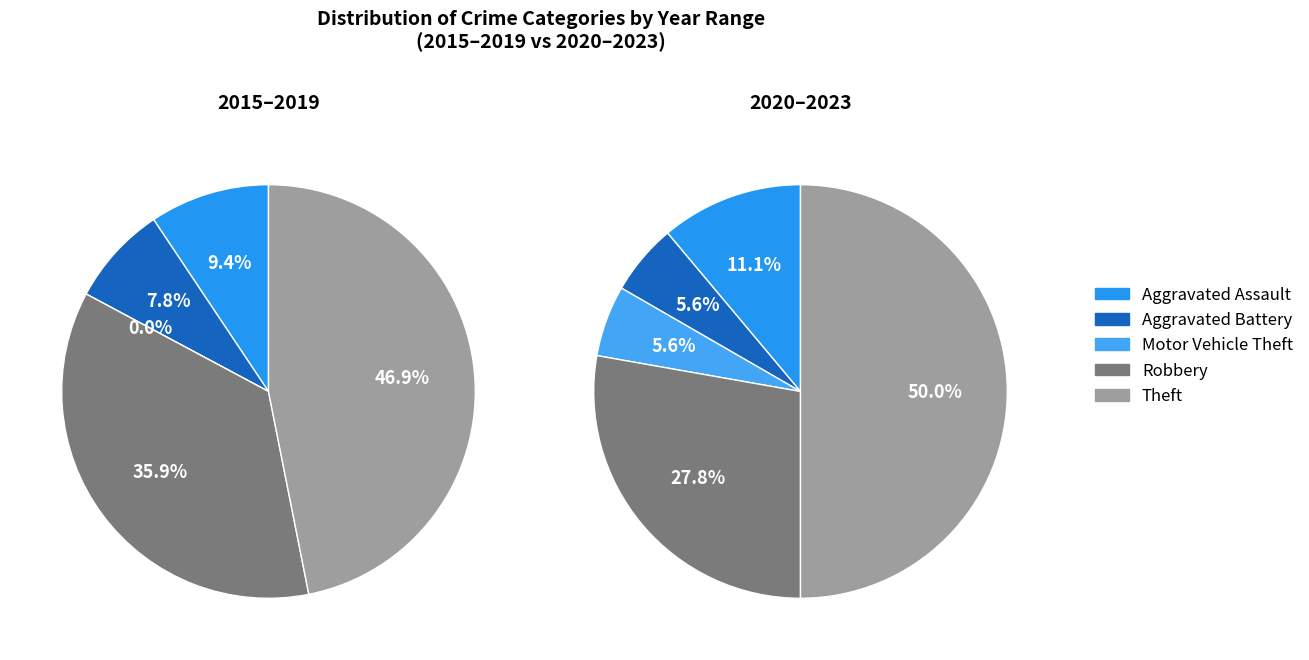

True or false: Aggravated Assault accounts for 20% of the total.

False